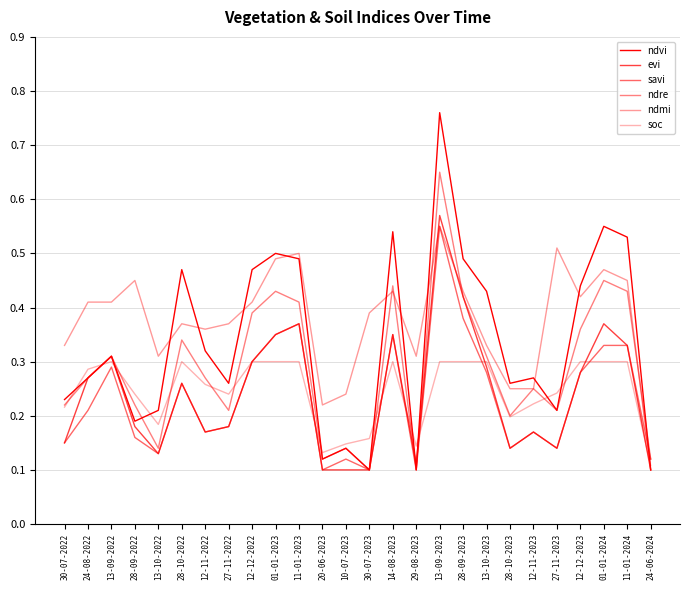

True or false: ndvi and ndmi cross at least once.

True